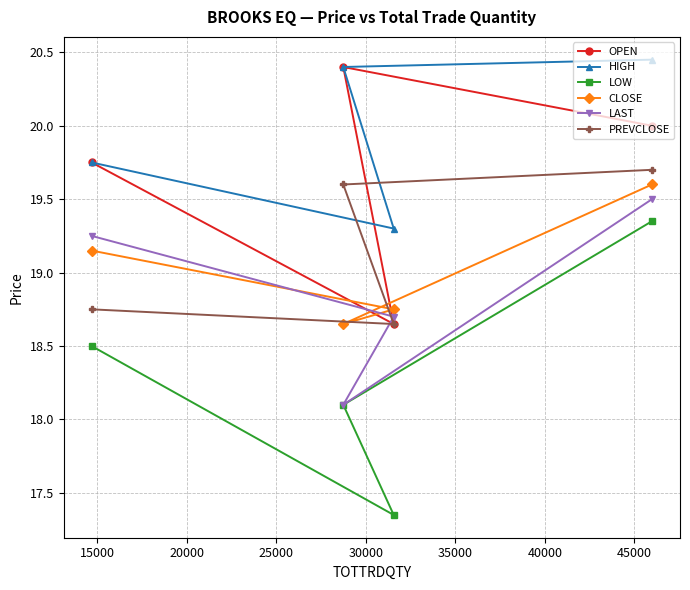

At how many categories does at least one series exceed 18?

4